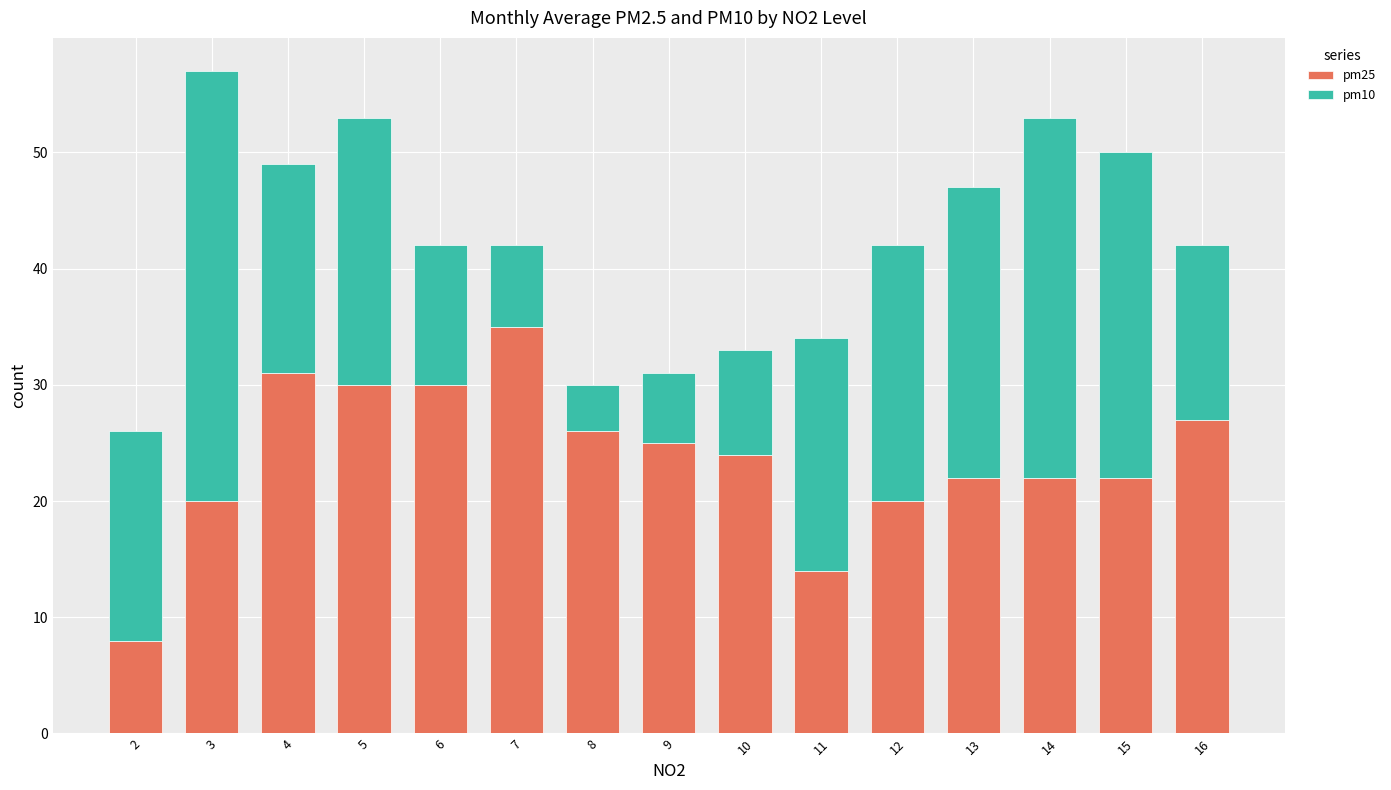

At which category is the sum across all series the highest?

3